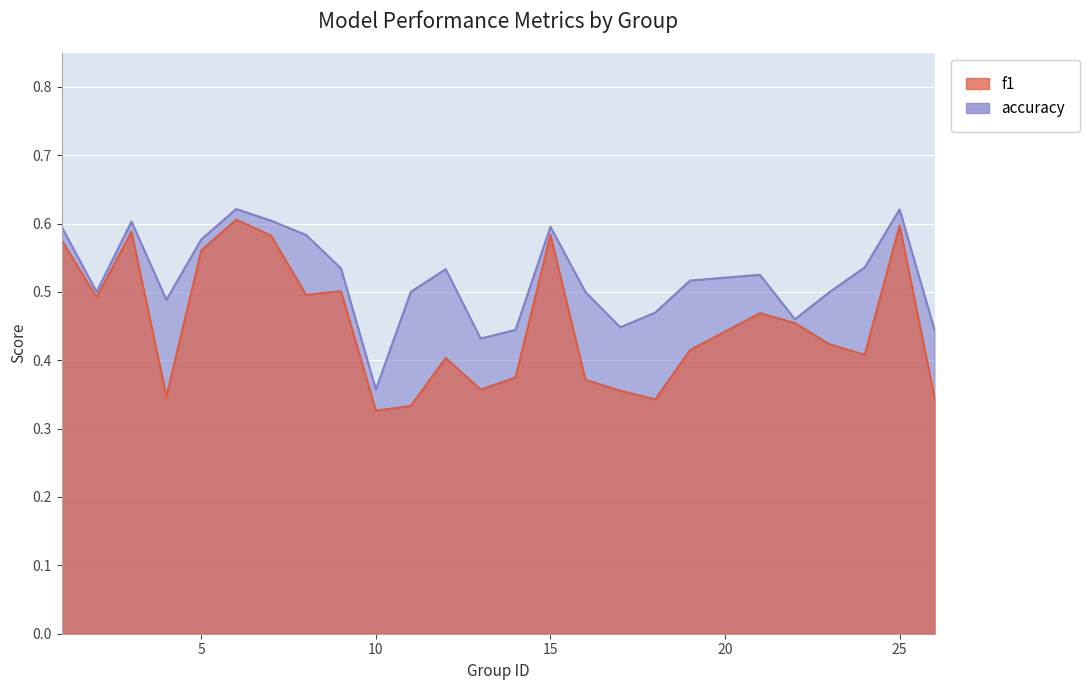

List the labels in order of f1 value, largest first.

6, 25, 3, 15, 7, 1, 5, 9, 8, 2, 21, 22, 23, 19, 24, 12, 14, 16, 13, 17, 4, 26, 18, 11, 10